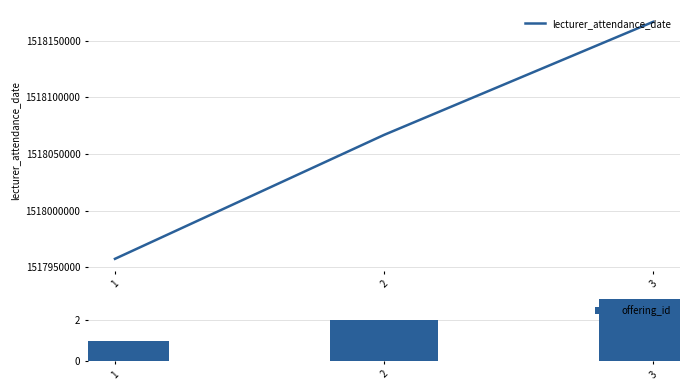

Count the lecturer_attendance_date values in the range 1517957400 to 1518166800.

3